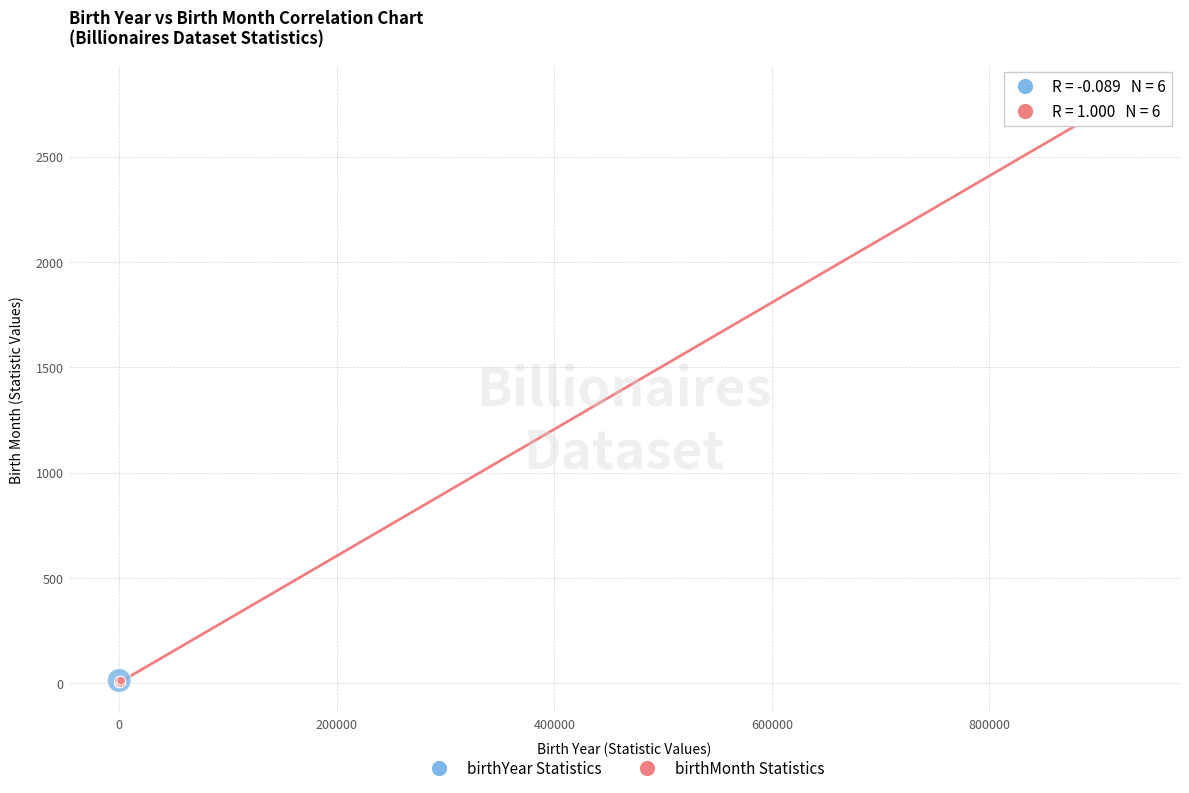

Which series has the widest spread of Y values?

birthMonth Statistics